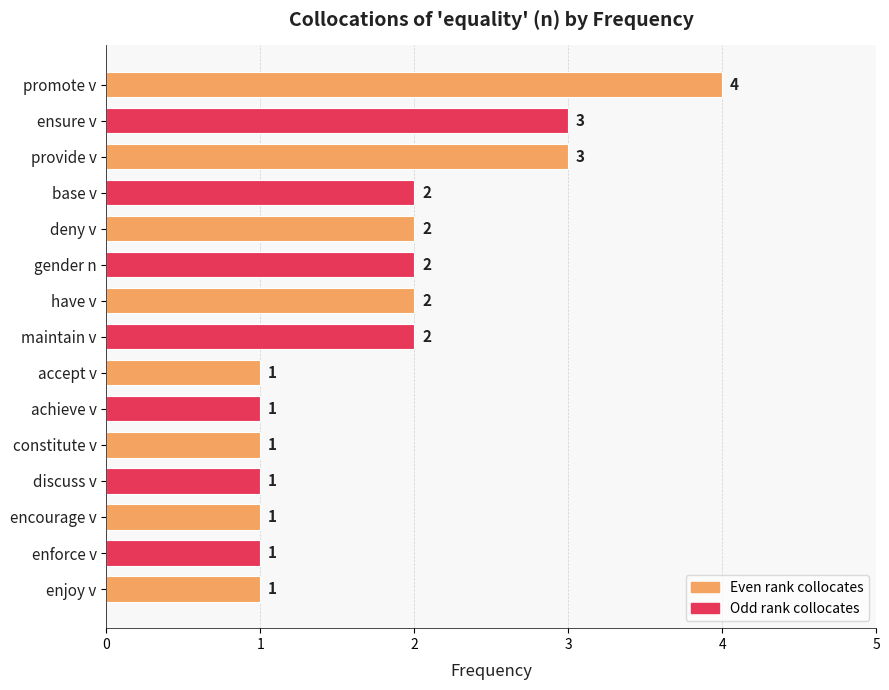

Which has a higher value, ensure v or base v?

ensure v